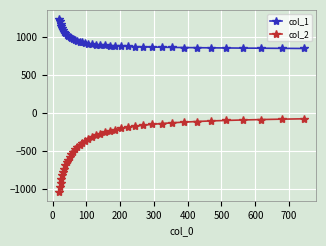

True or false: col_2 and col_1 cross at least once.

False